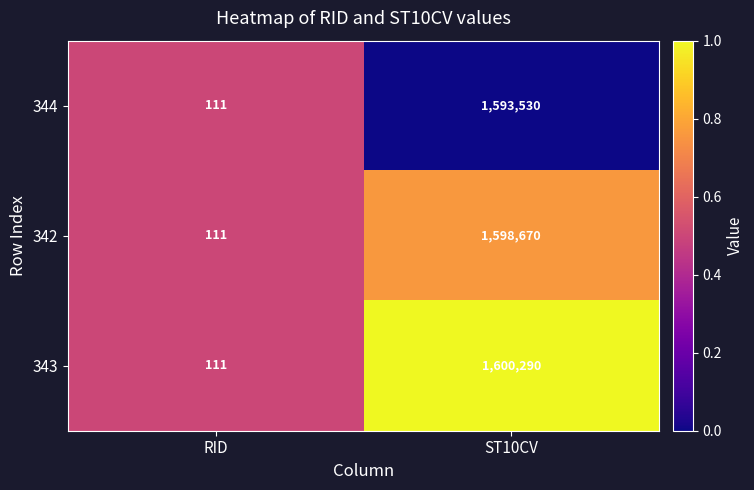

List the series in order of their overall mean, lowest first.

344, 342, 343